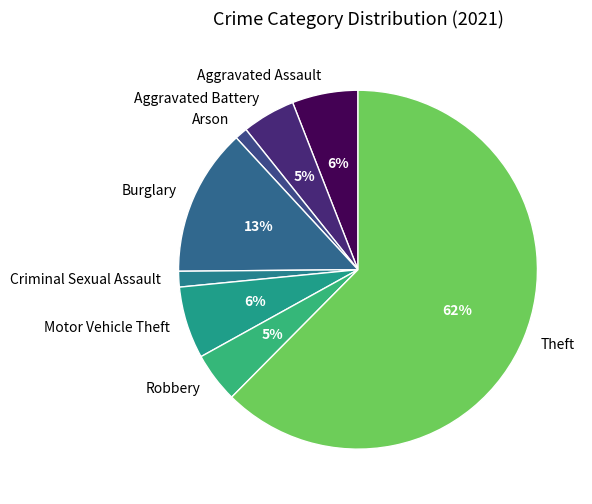

Does any single category account for the majority?

Yes